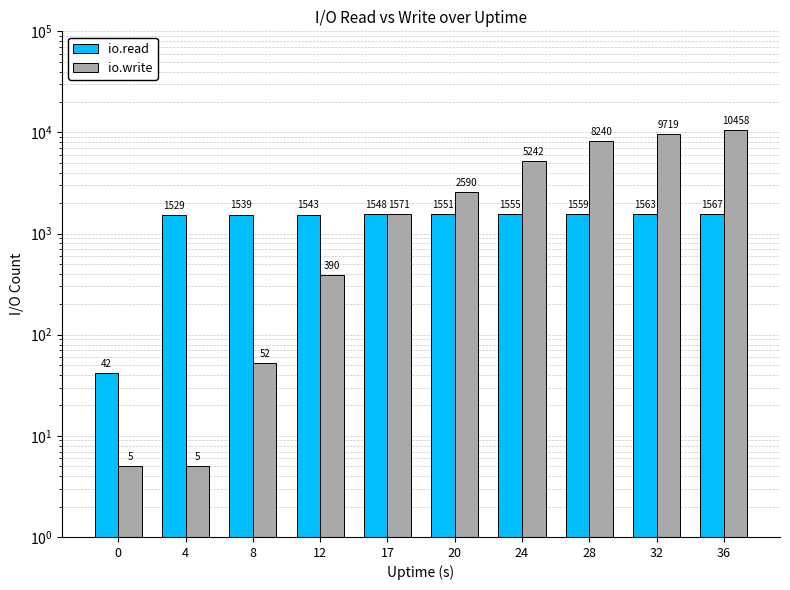

Is the value of io.write at 4 greater than the value of io.read at 17?

No